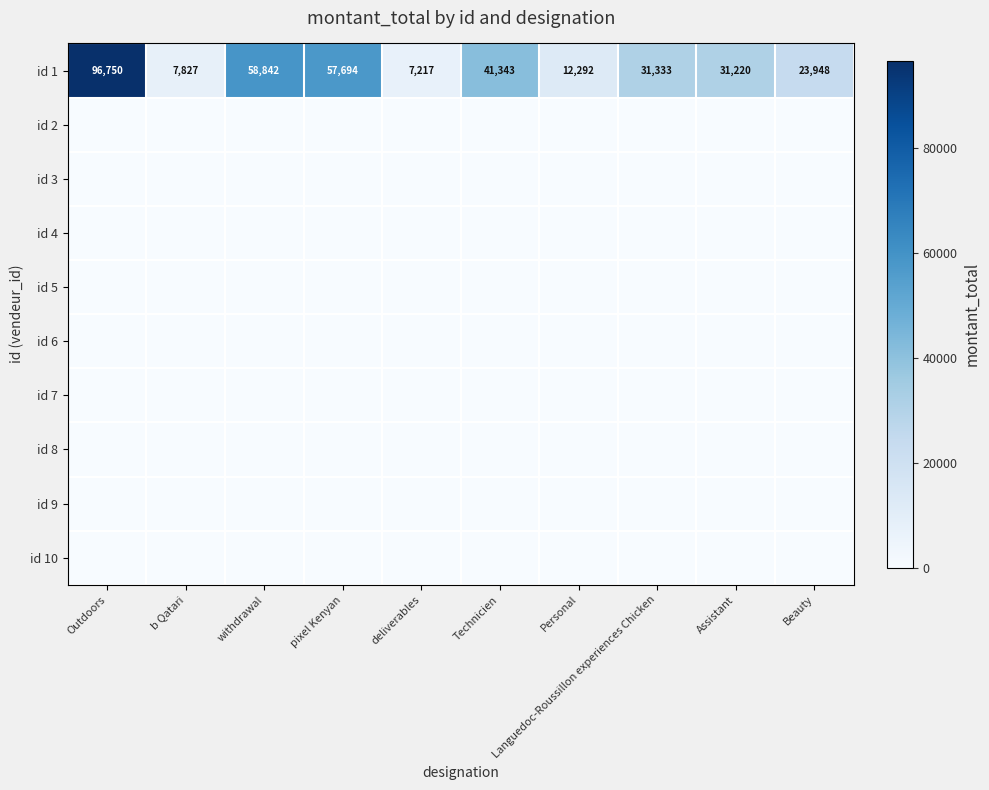

At how many categories does at least one series exceed 64610?

1